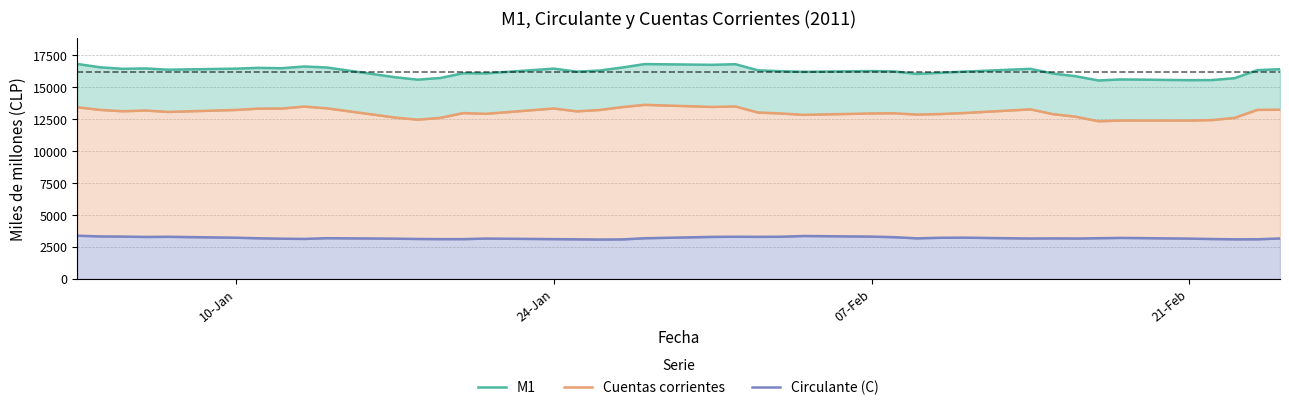

What is the value of the M1 point at the 26th from the left?

16268